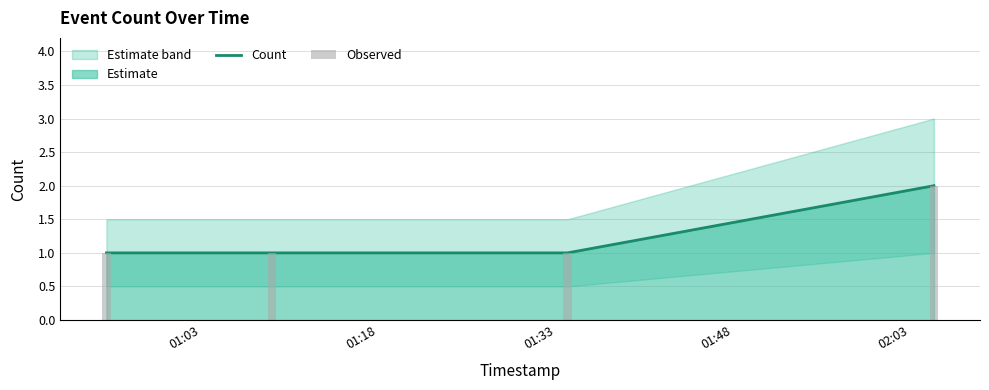

Which category has the lowest value across all series?

01:03